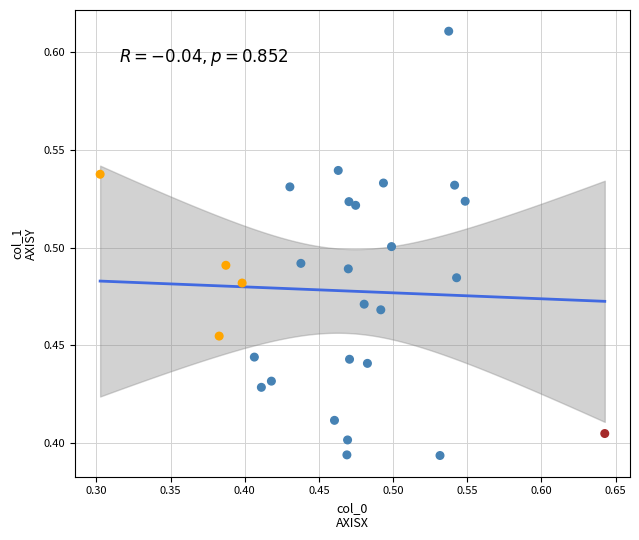

What is the range of X values (max minus min)?

0.3